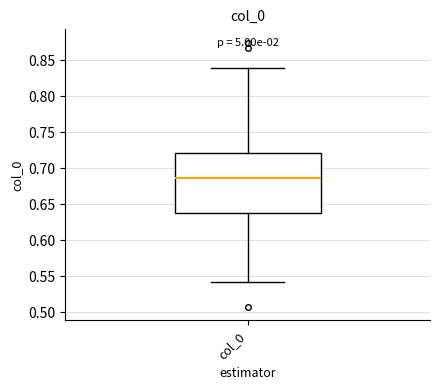

Where does the median line of the box for col_0 sit on the y-axis? The values are not printed on the chart, so give them approximately, as read against the axis.

0.685